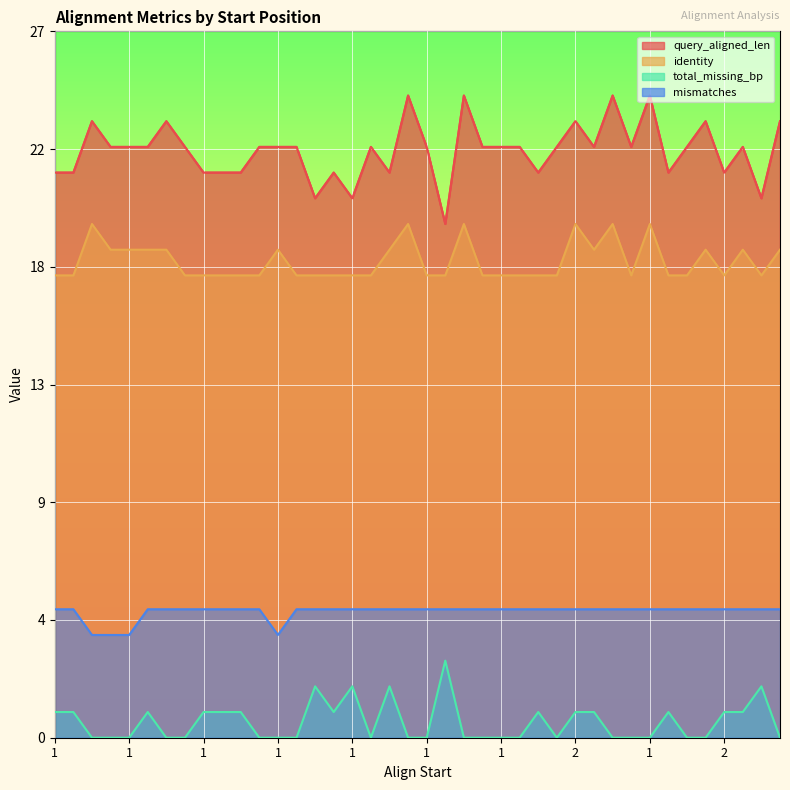

True or false: identity and query_aligned_len intersect in this chart.

False